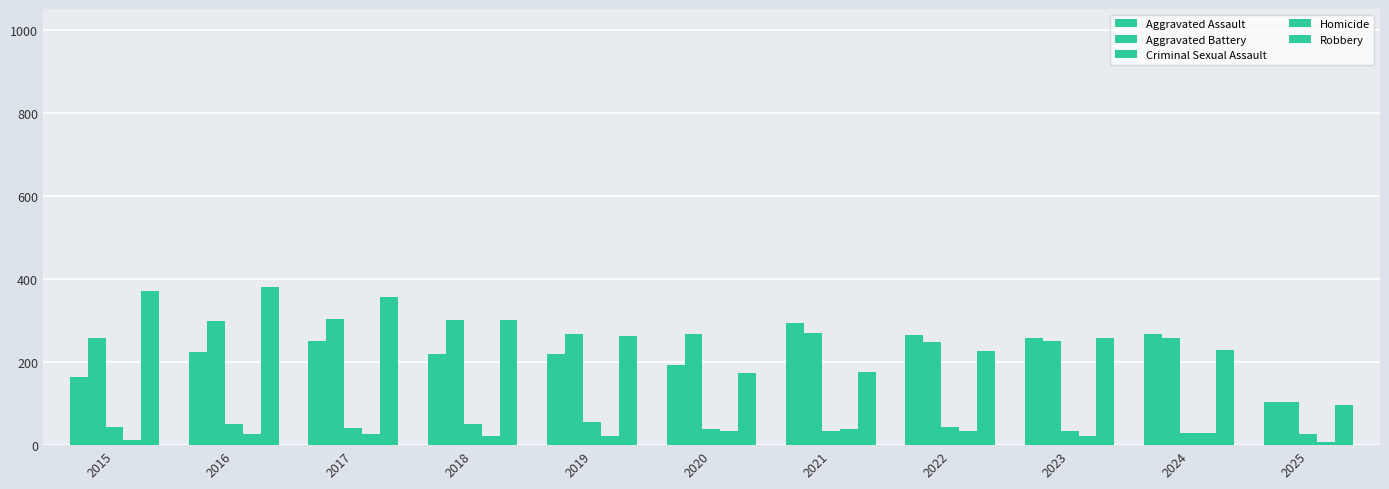

Count the number of data series in this chart.

5